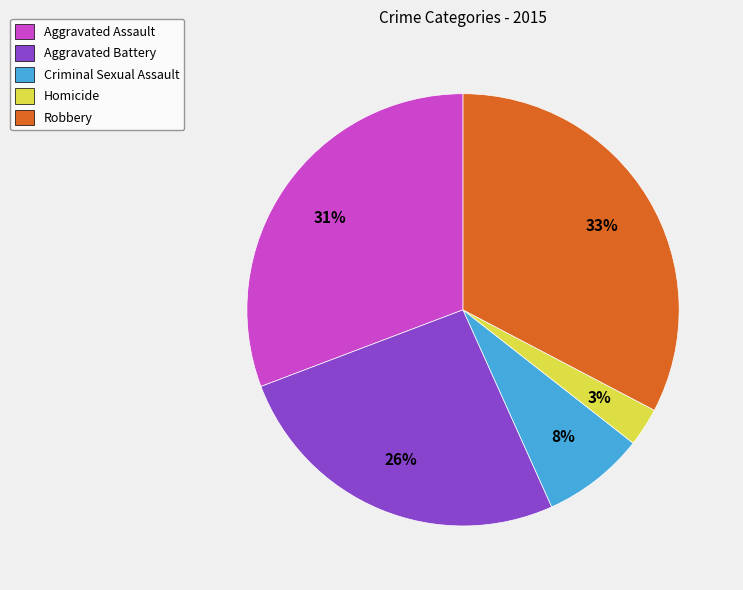

What is the smallest slice in the pie chart?

Homicide